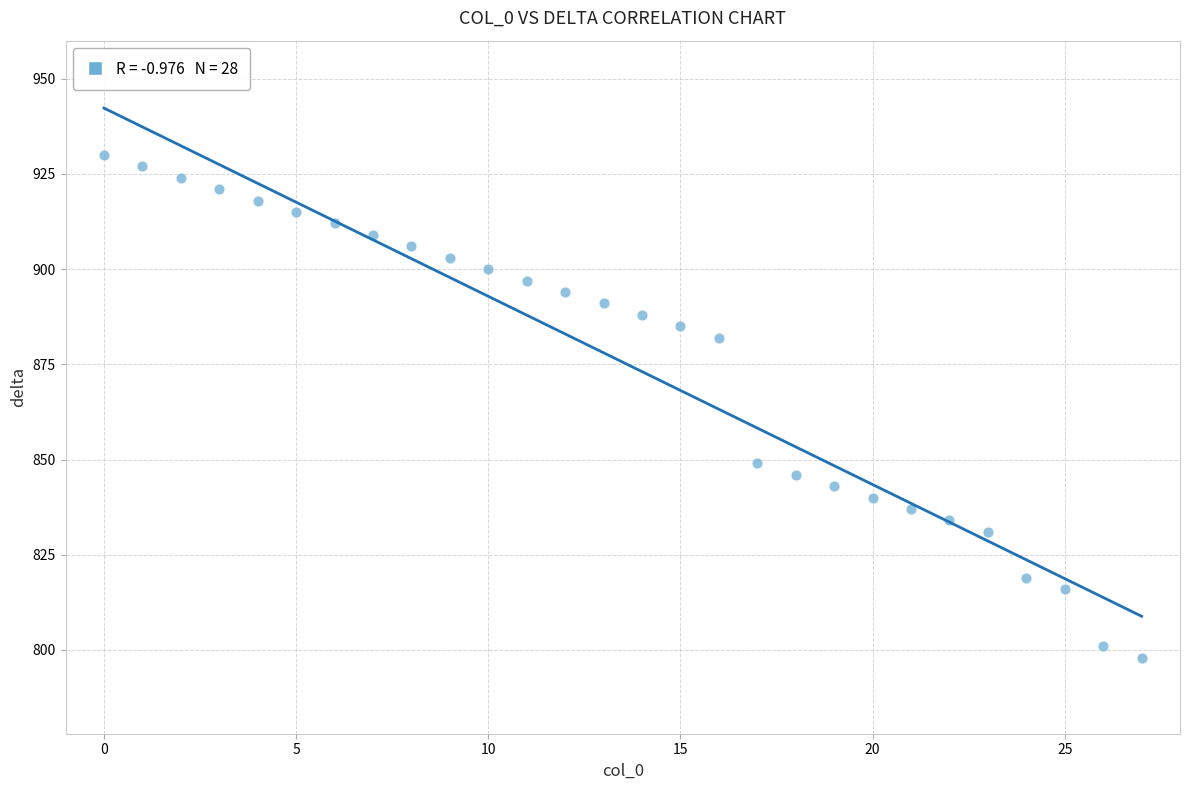

What Y value in the scatter plot is closest to 864?

849